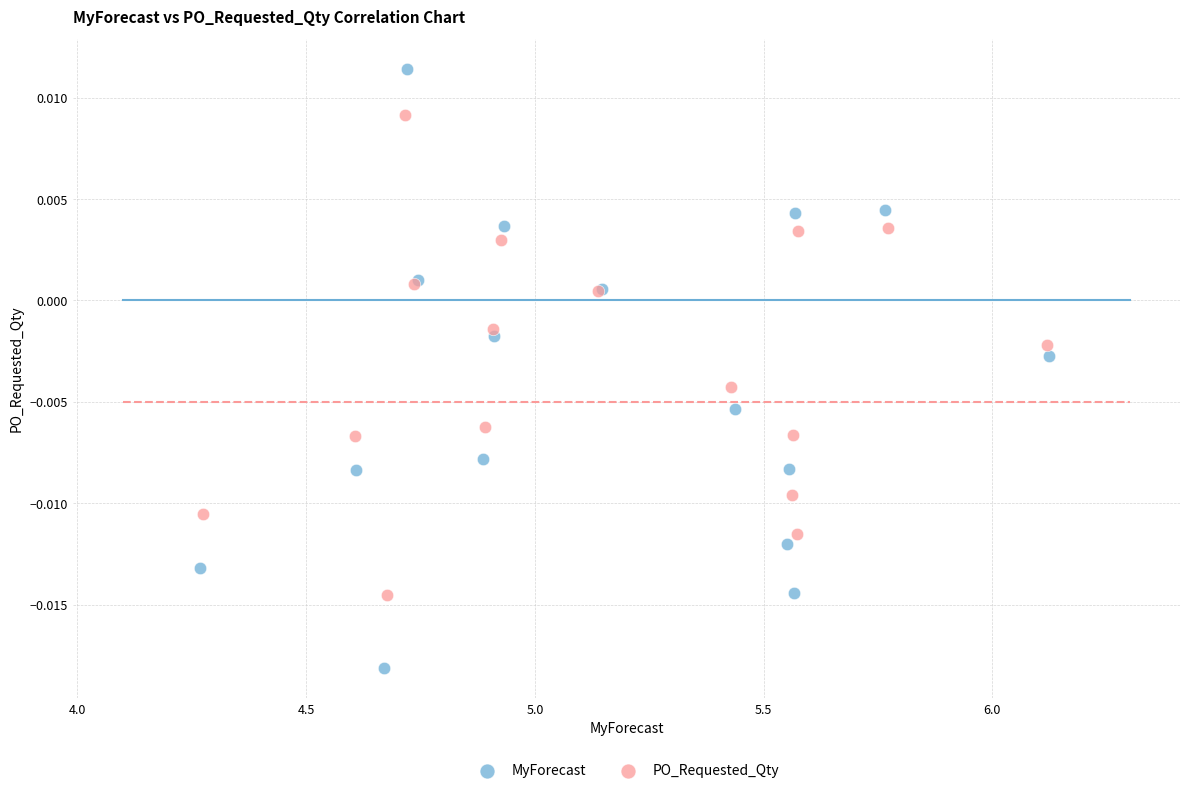

Which series has the widest spread of Y values?

MyForecast